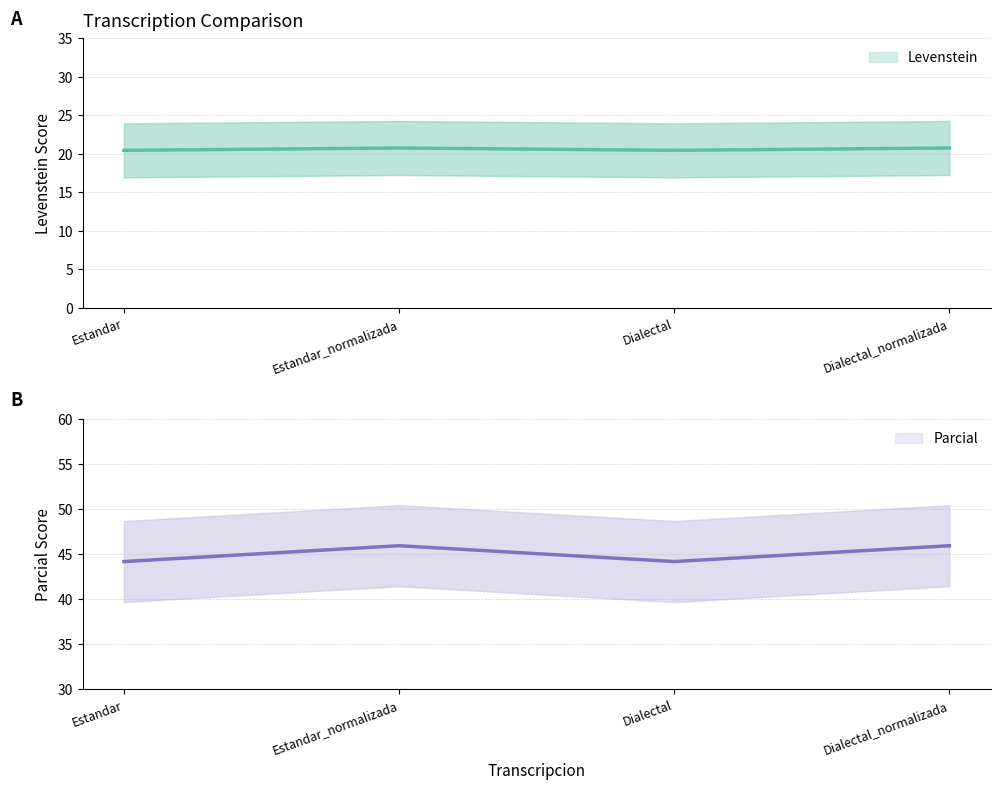

What is the total value across all series at Estandar_normalizada?

66.7